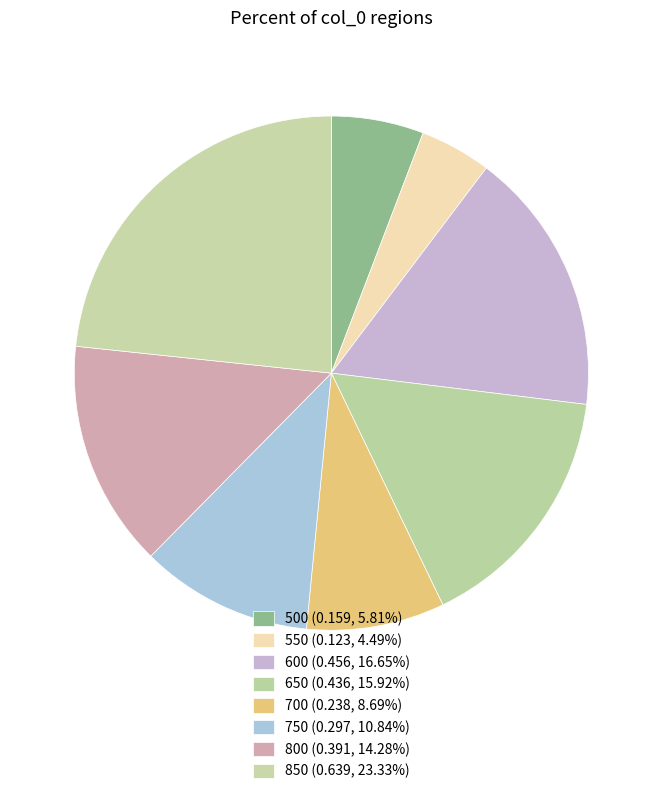

How many slices are in this pie chart?

8